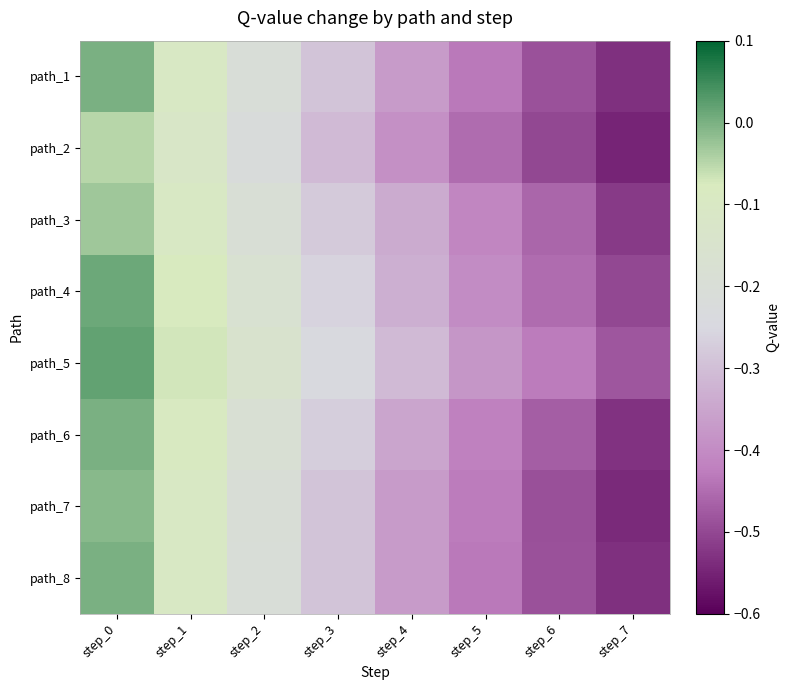

List the series in order of their peak value, highest first.

path_5, path_4, path_1, path_6, path_8, path_7, path_3, path_2